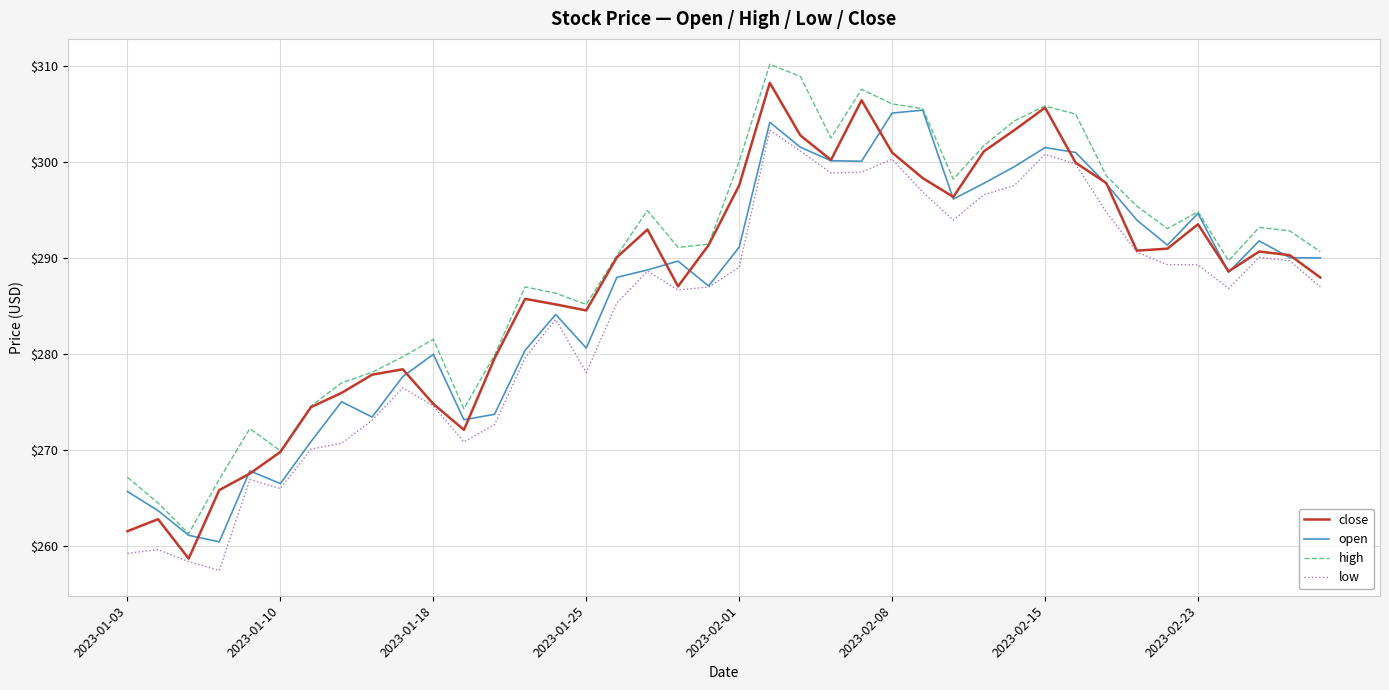

How many categories are shown in the chart?

40